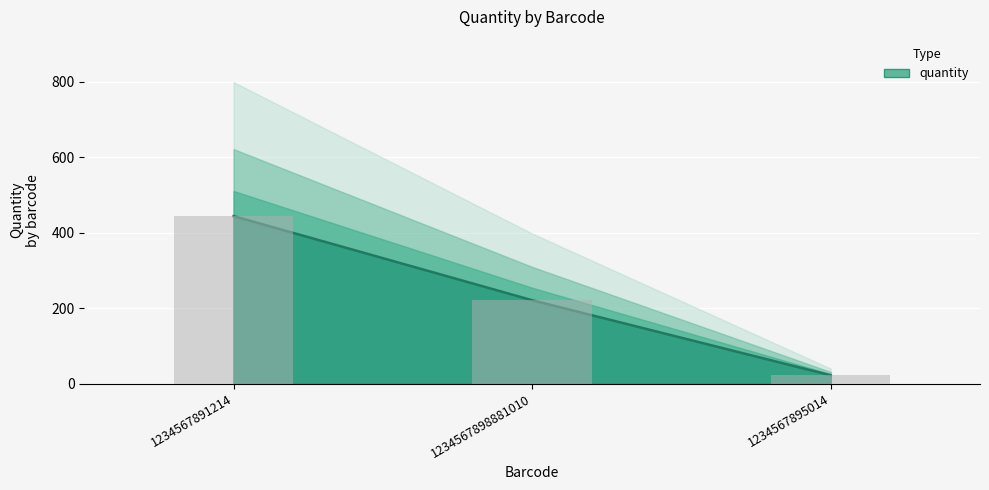

What is the difference between the maximum and minimum values?

422